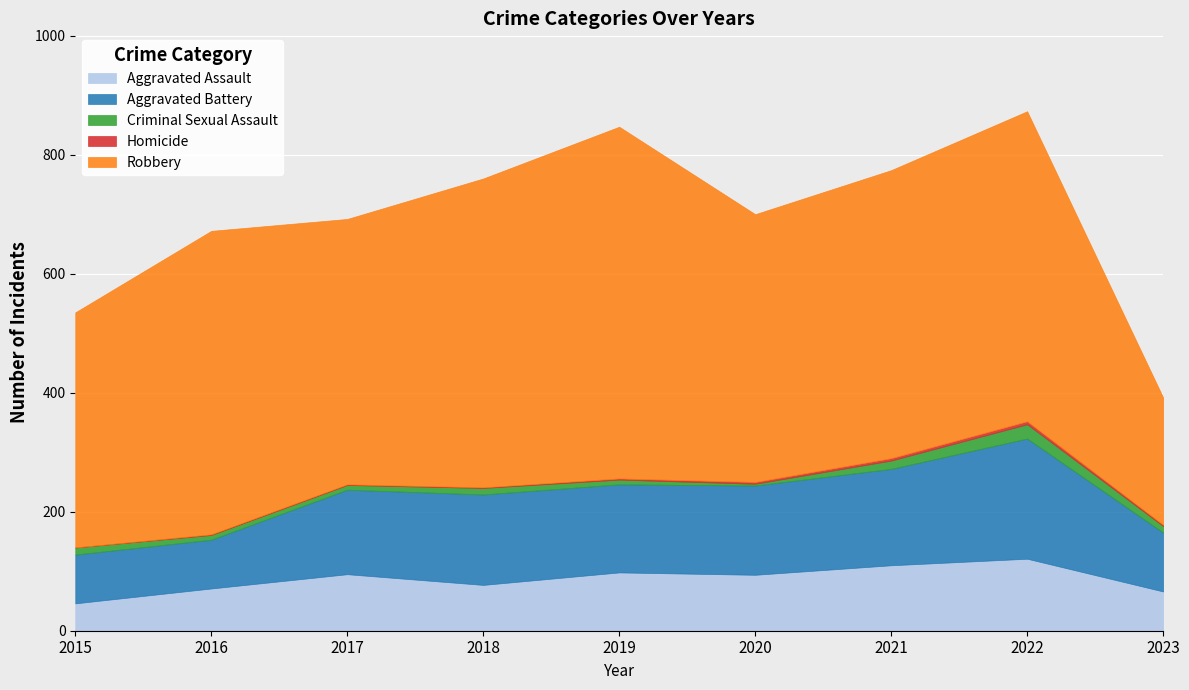

At which category is the sum across all series the highest?

2022